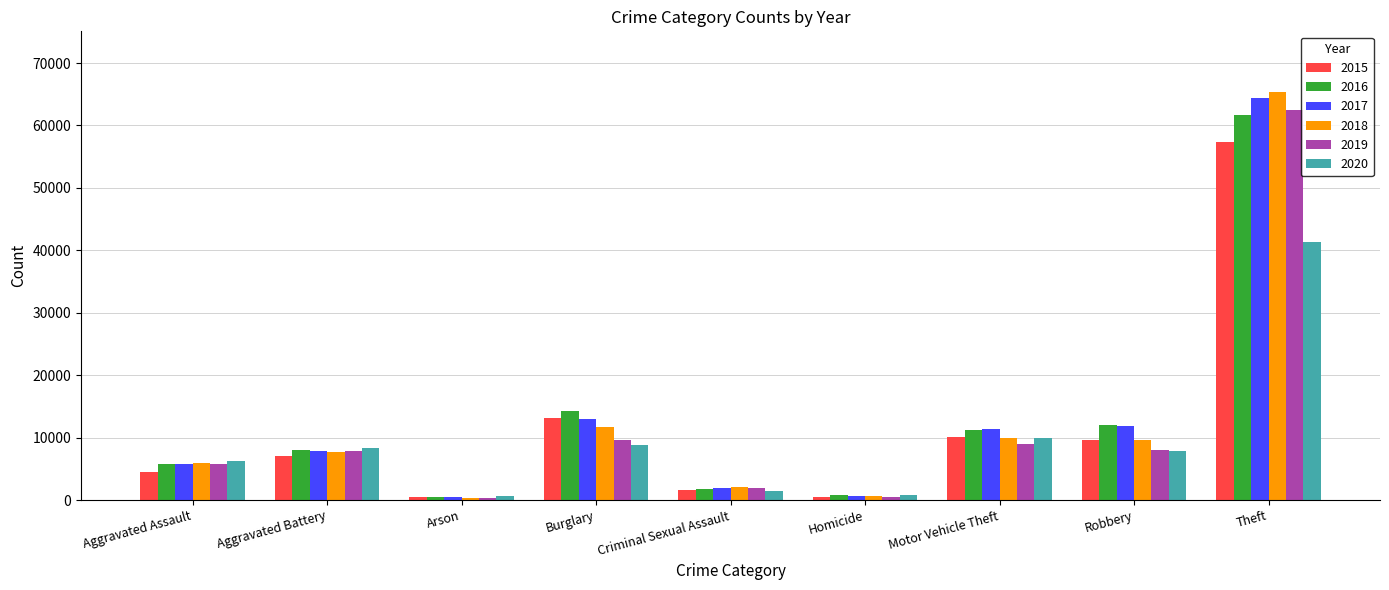

What is the value of the 2016 bar at the 4th from the left?

14289